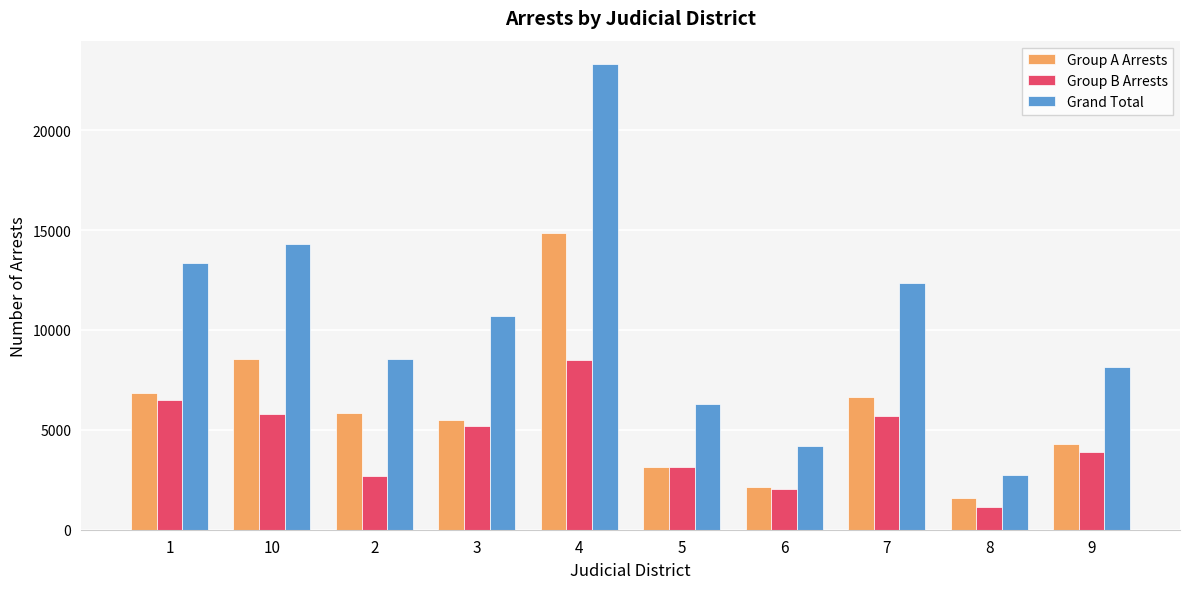

What is the difference between the second highest and second lowest values in the Group B Arrests series?

4418